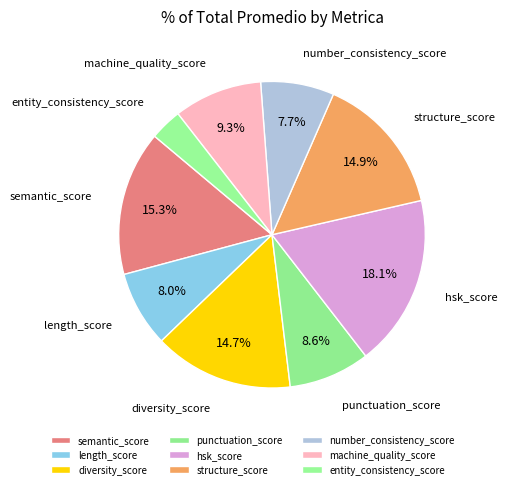

Does structure_score account for over 50% of the chart?

No